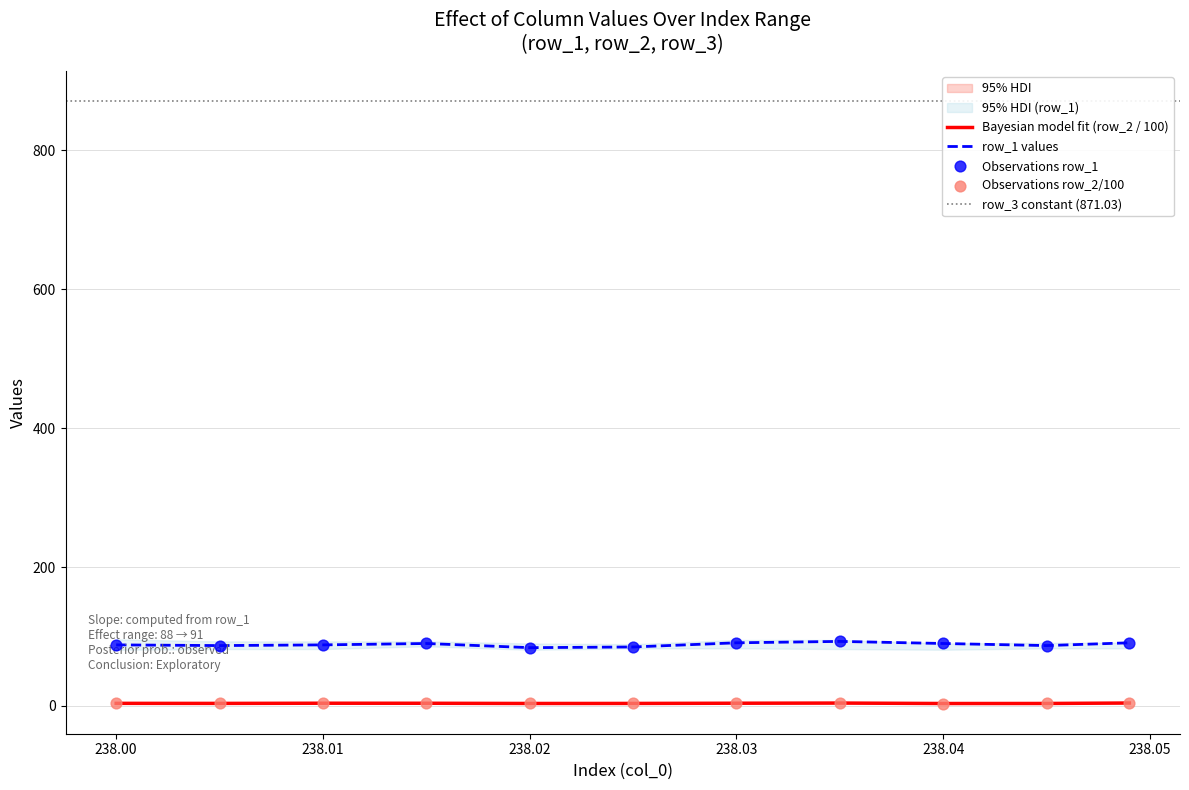

Which series has the largest total across all categories?

row_1